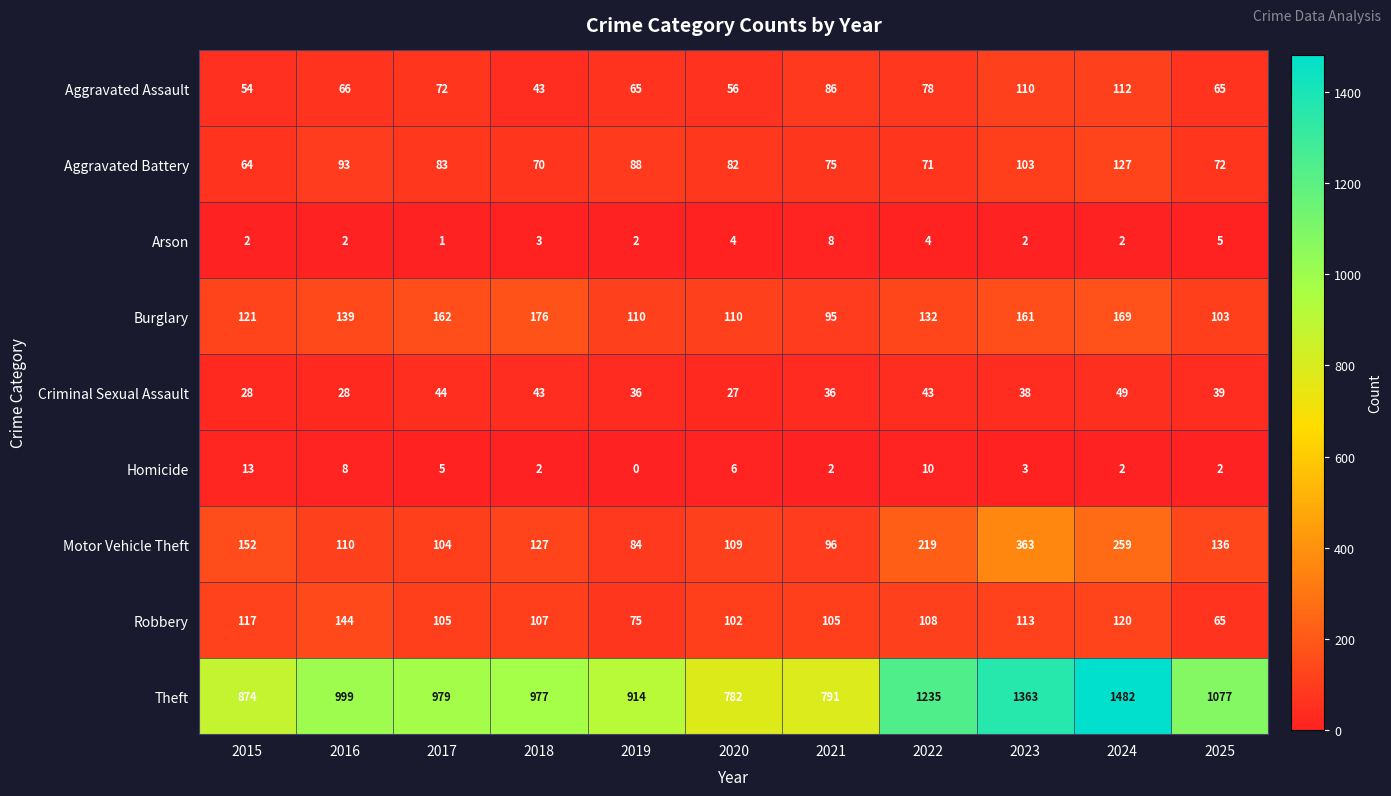

Rank the series at 2020 from lowest to highest value.

Arson, Homicide, Criminal Sexual Assault, Aggravated Assault, Aggravated Battery, Robbery, Motor Vehicle Theft, Burglary, Theft